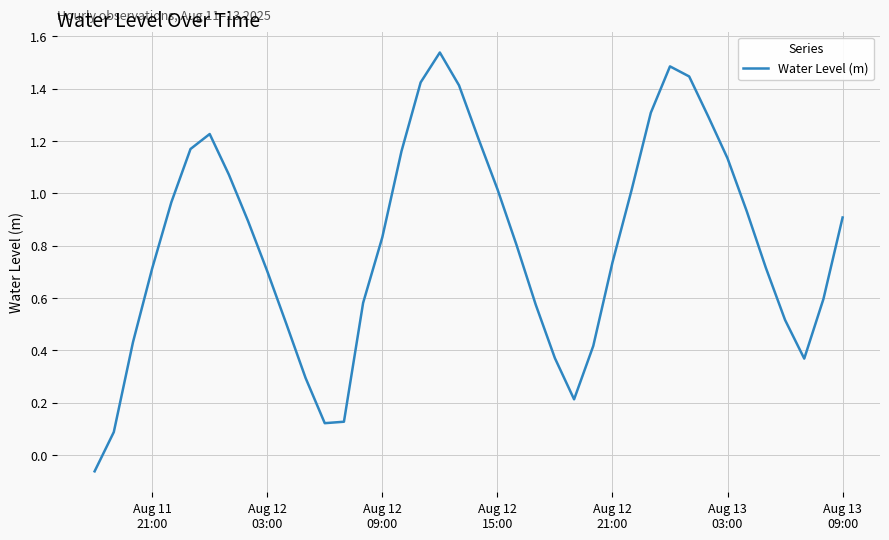

What is the difference between the maximum and minimum values?

1.6